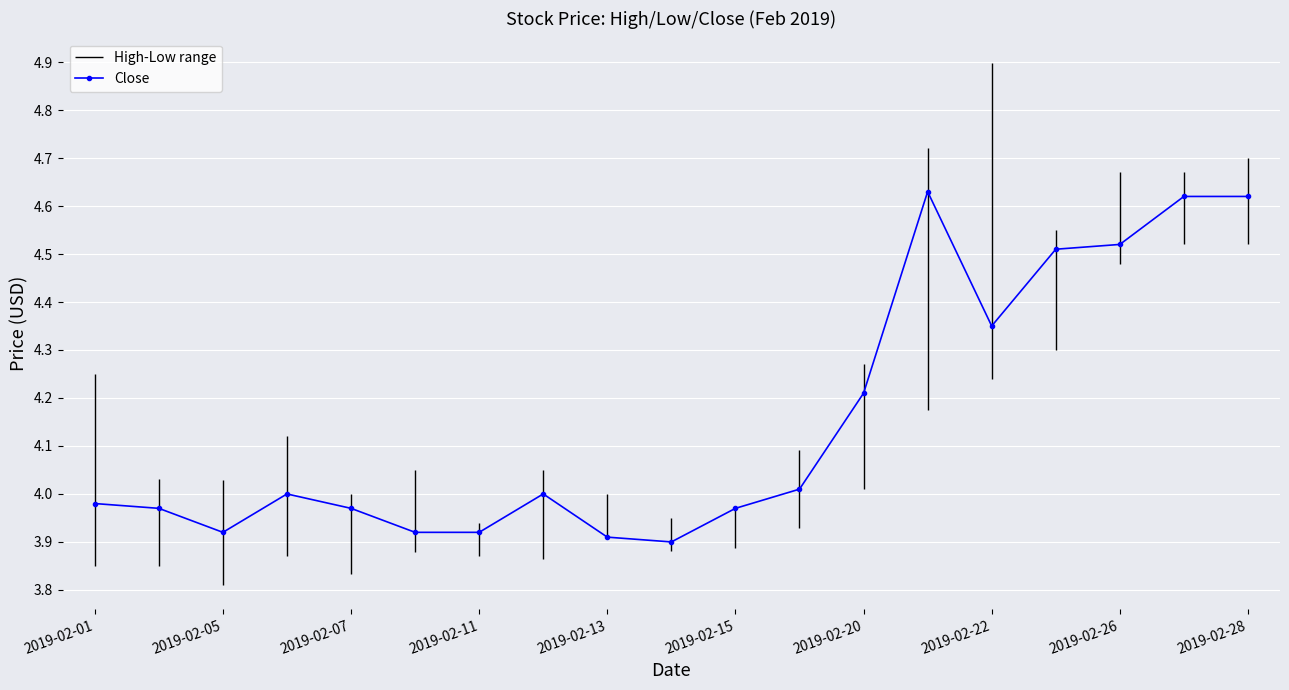

What is the greatest value displayed?

4.6